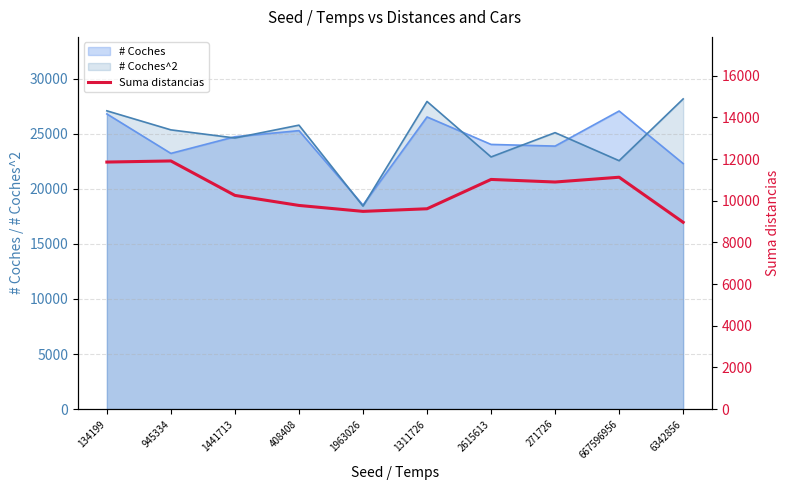

Reading left to right, extract all data points from this chart.

134199=11857	945334=11910	1441713=10257	408408=9775	1963026=9490	1311726=9615	2615613=11023	271726=10899	667596956=11129	6342856=8966